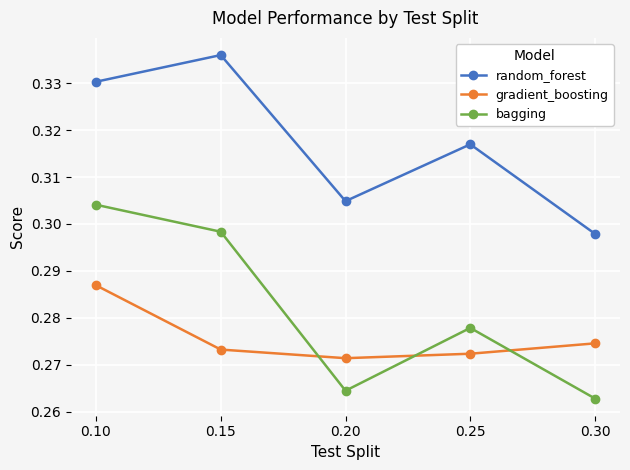

What is the sum of the random_forest values at 0.15 and 0.30?

0.6